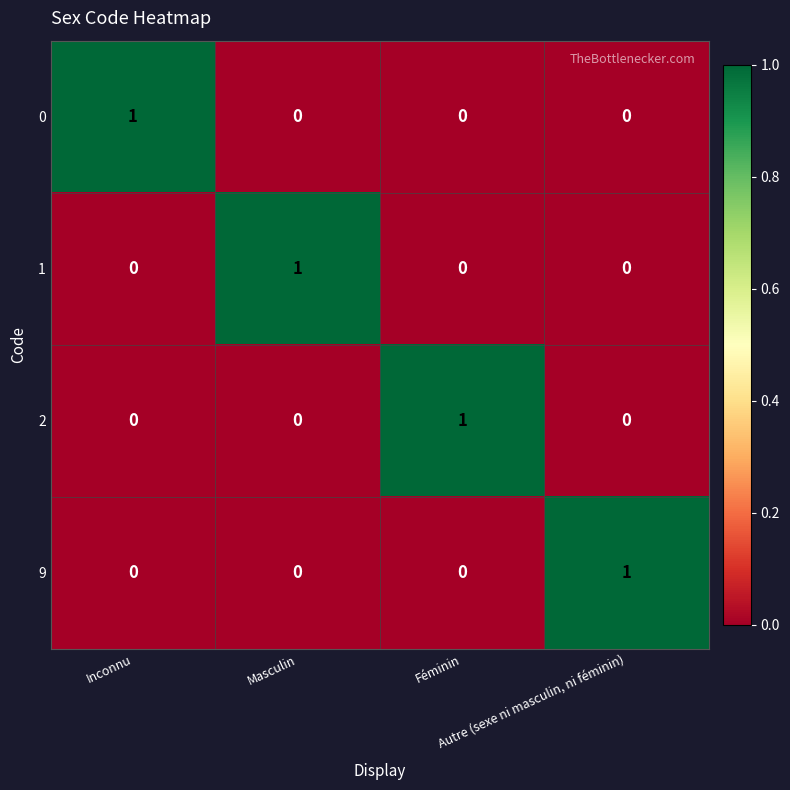

At how many categories does at least one series exceed 0?

4